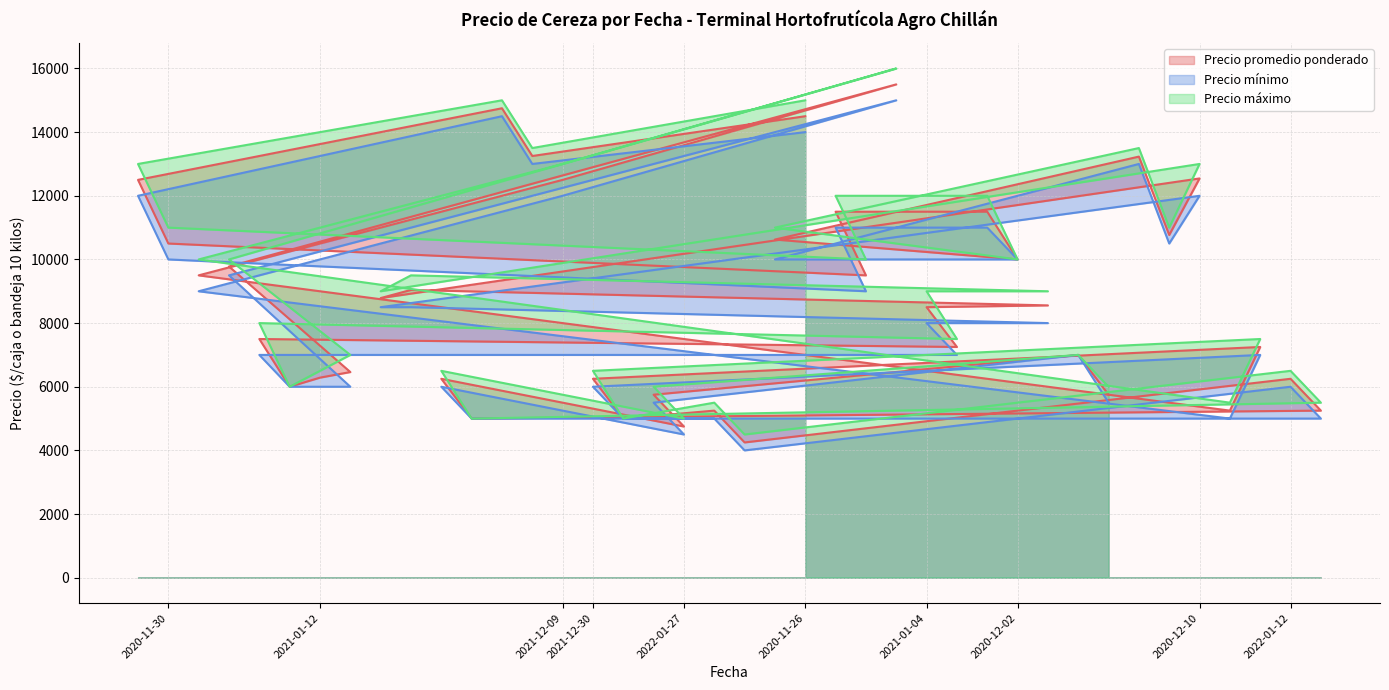

Which series has the largest range (max minus min)?

Precio máximo